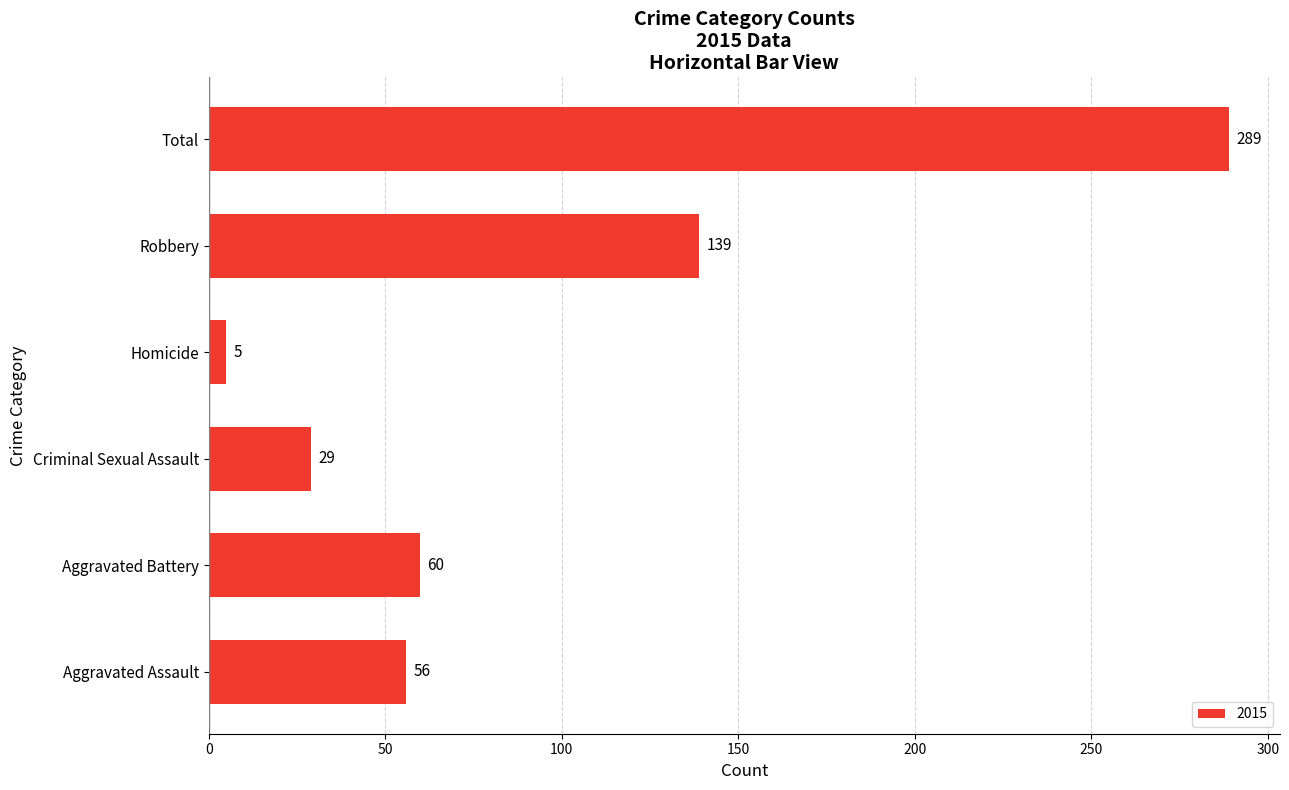

What is the sum of the values at Criminal Sexual Assault and Total?

318